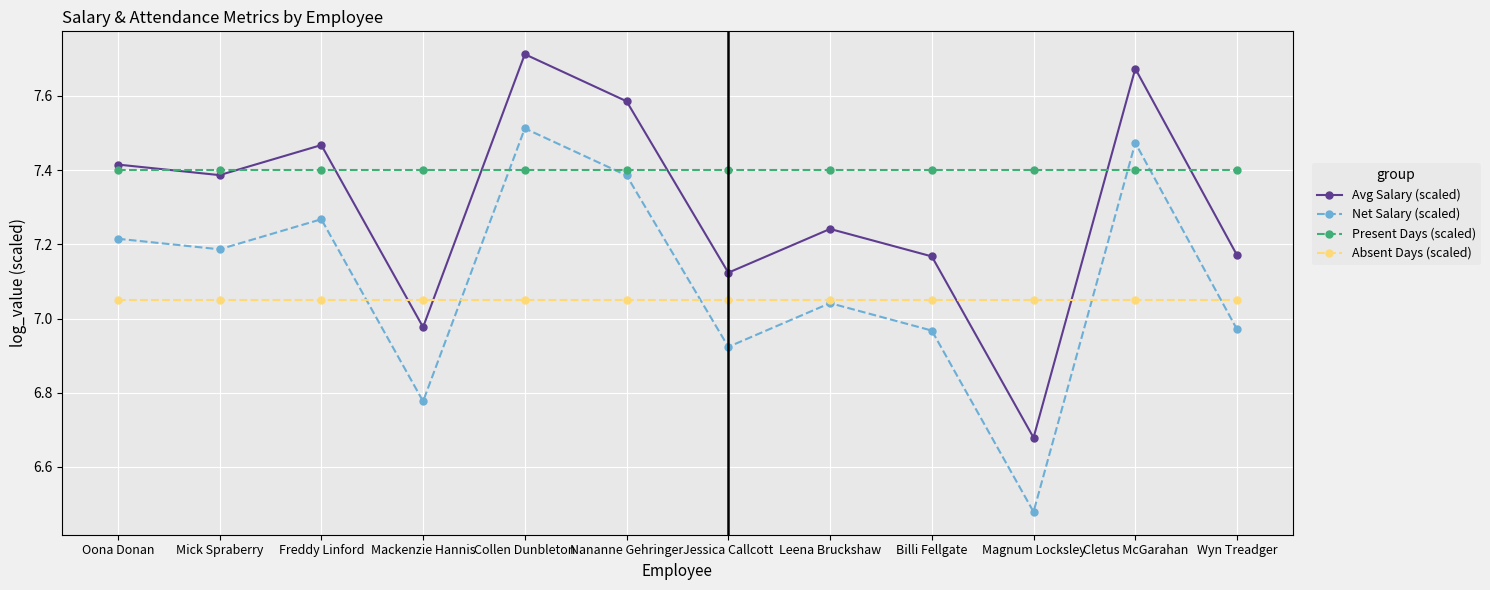

True or false: Absent Days (scaled) and Net Salary (scaled) cross at least once.

True